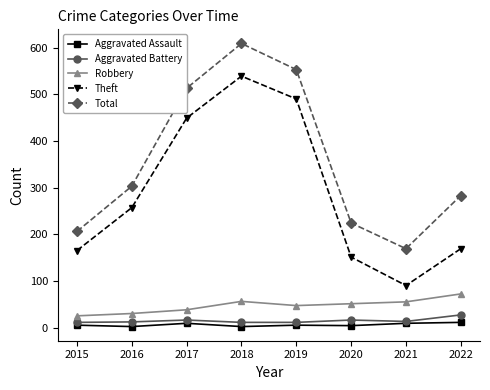

How many interior local valleys does the Theft series have?

1